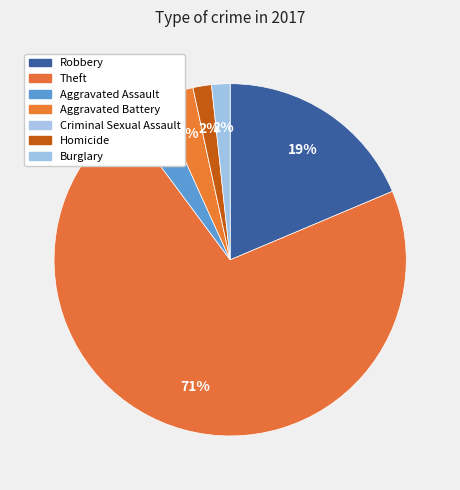

Which category has the biggest portion of the pie?

Theft